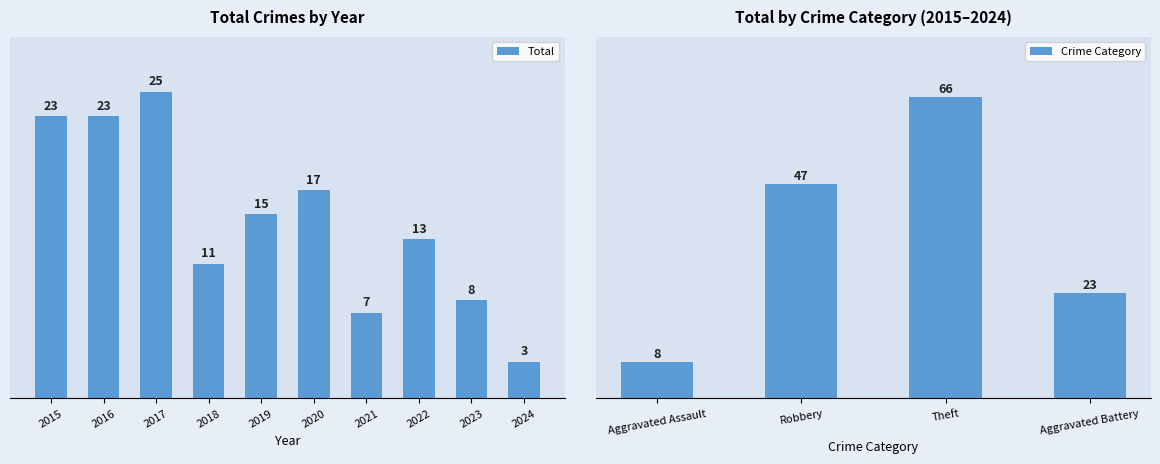

What is the change in value from 2020 to 2022?

-4